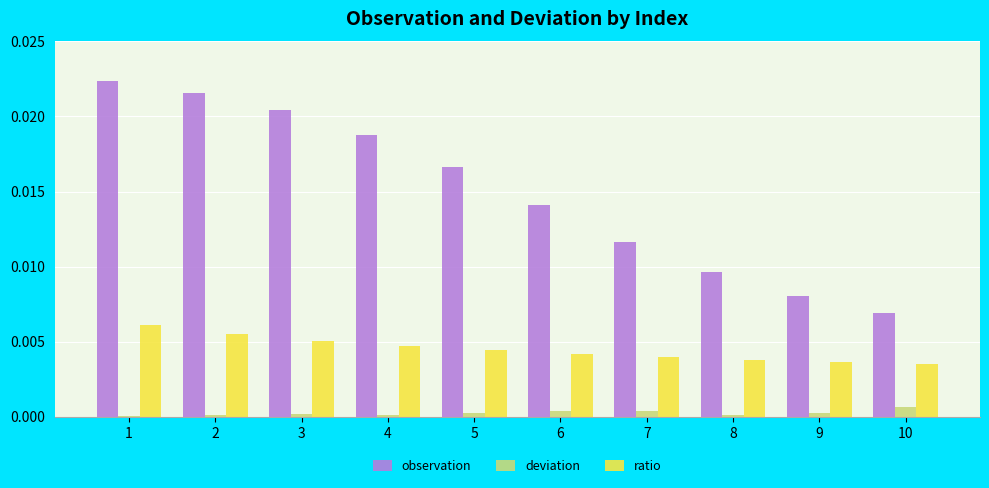

The value of ratio at 10 is 0.0. True or false?

True